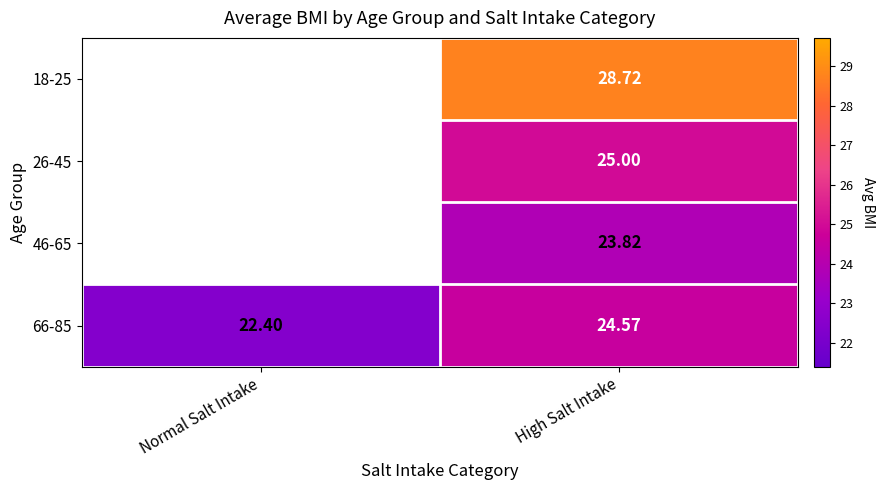

How many values in the 66-85 series exceed 24?

1